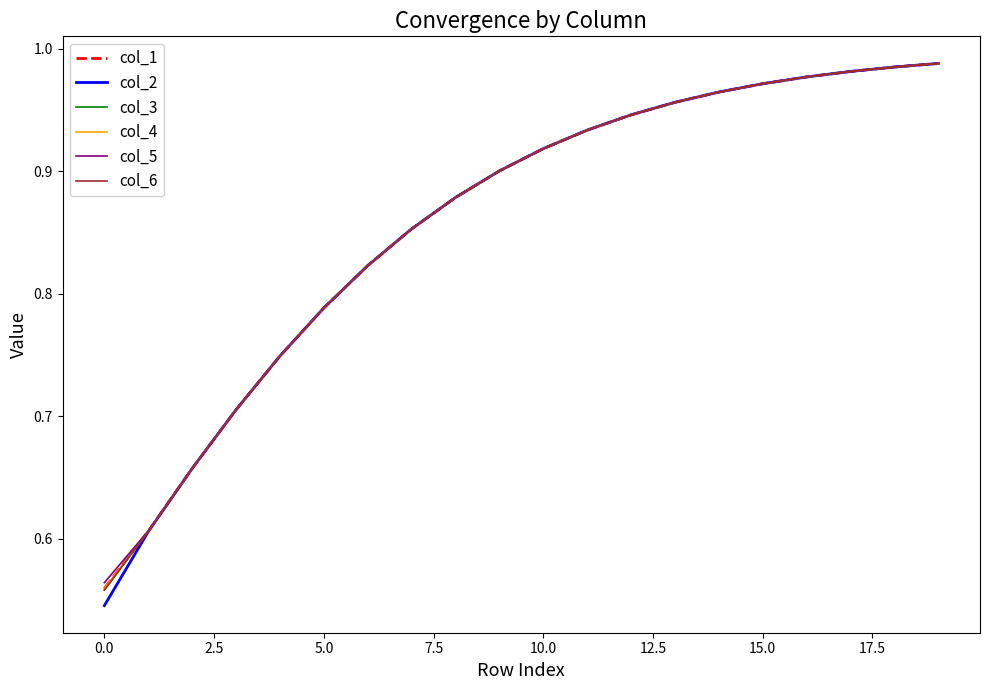

How many intersections are there between col_6 and col_4?

1